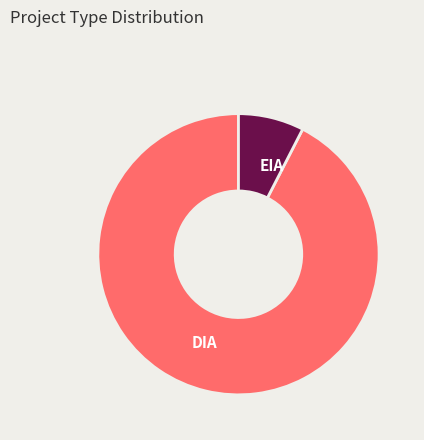

Combined, do EIA and DIA account for over 50%?

Yes